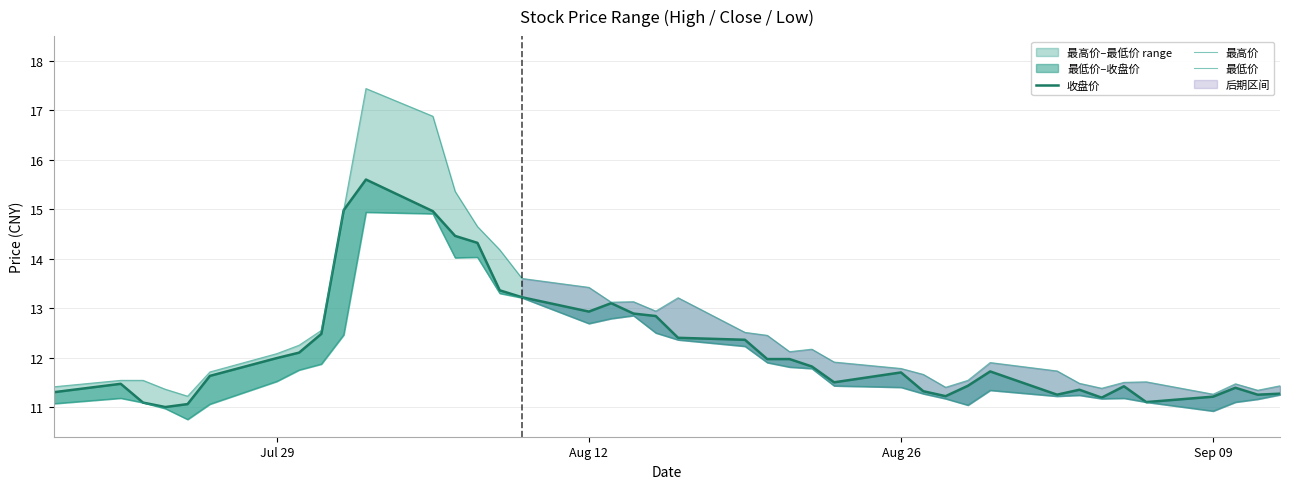

What is the highest value of the 最高价 series?

17.4